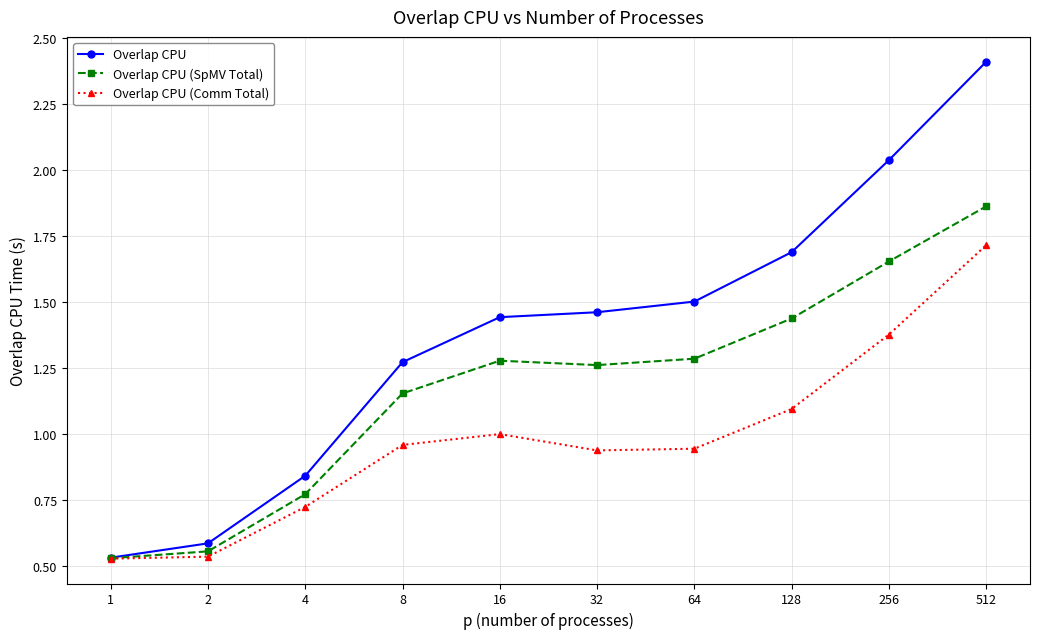

What is the maximum value shown in the chart?

2.4